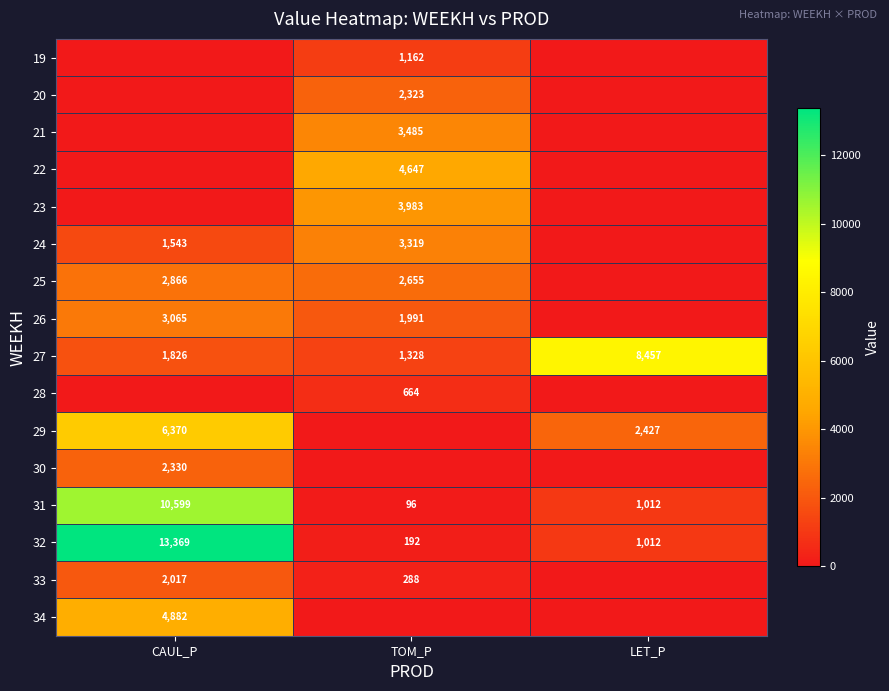

Is the value of 32 at LET_P greater than the value of 26 at TOM_P?

No